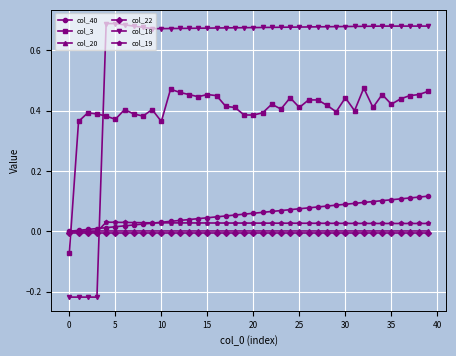

Which series has the widest spread of values?

col_18